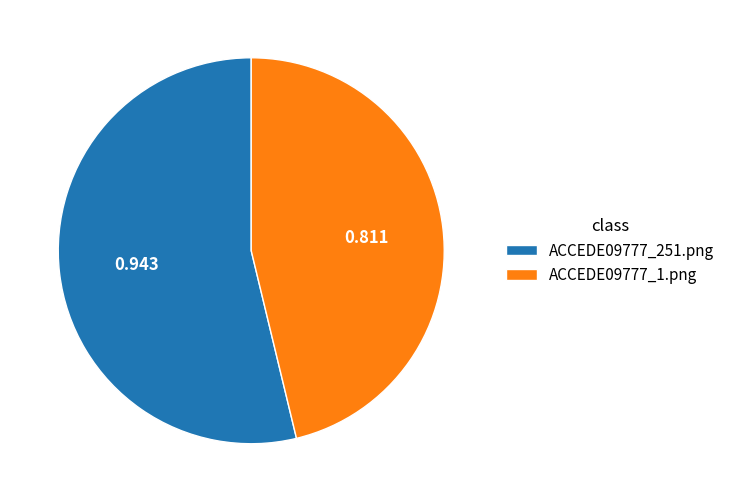

How many slices are in this pie chart?

2